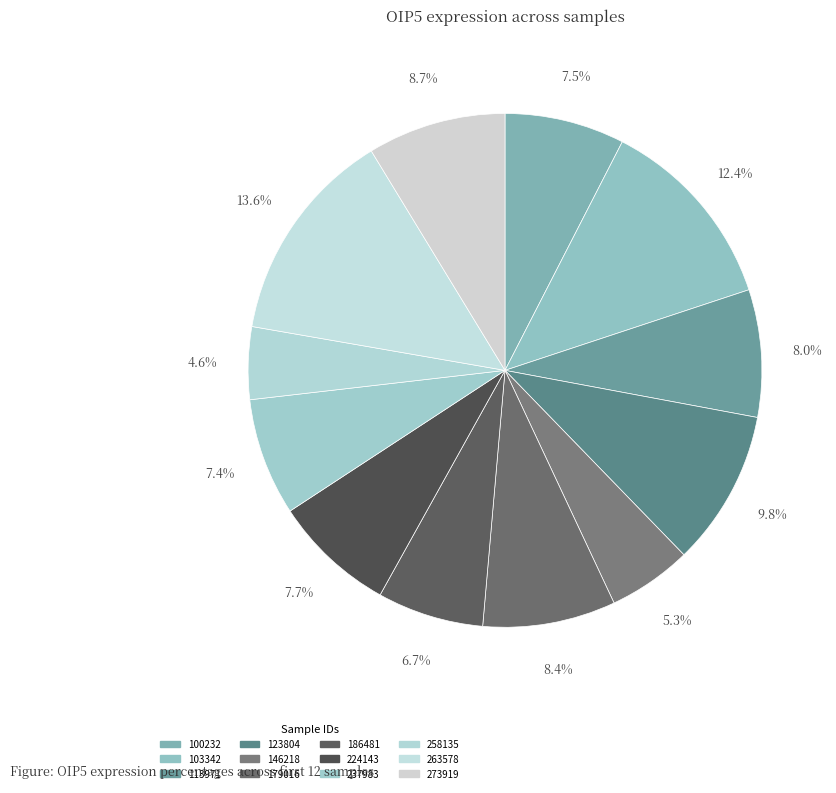

Does 237983 account for over 50% of the chart?

No